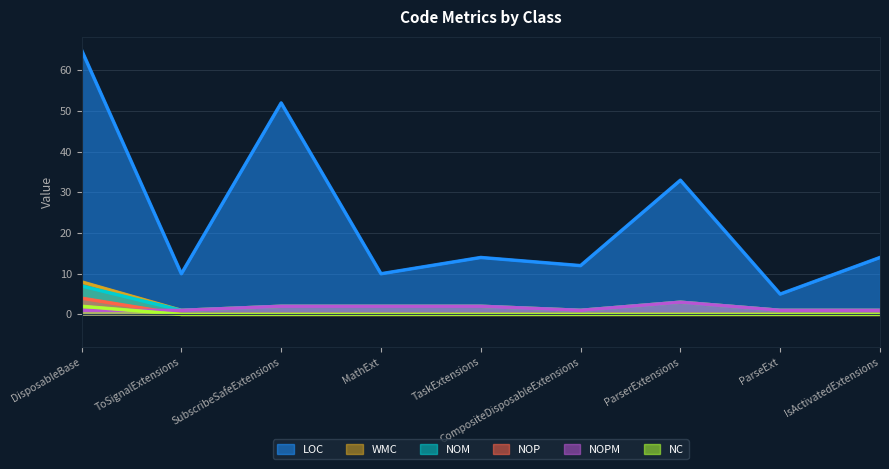

Does the chart display data point markers on the line(s)?

No